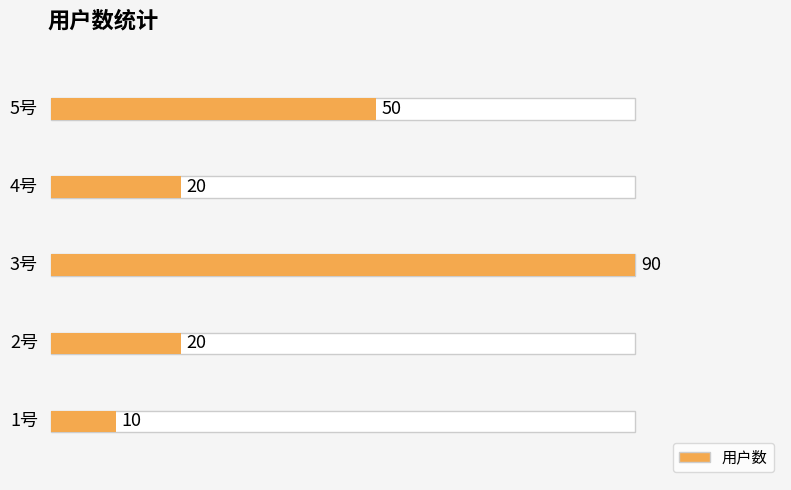

The value at 1号 is 10. True or false?

True